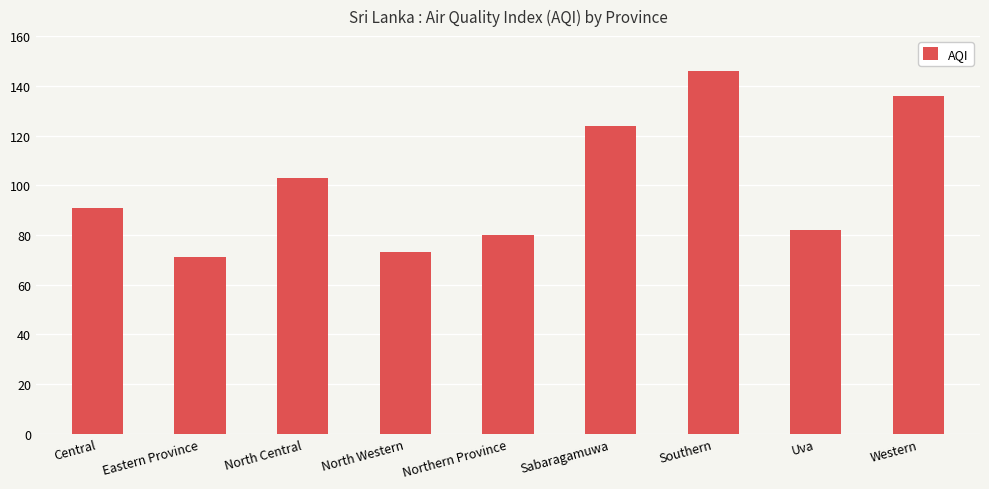

Which label corresponds to the smallest value in the chart?

Eastern Province